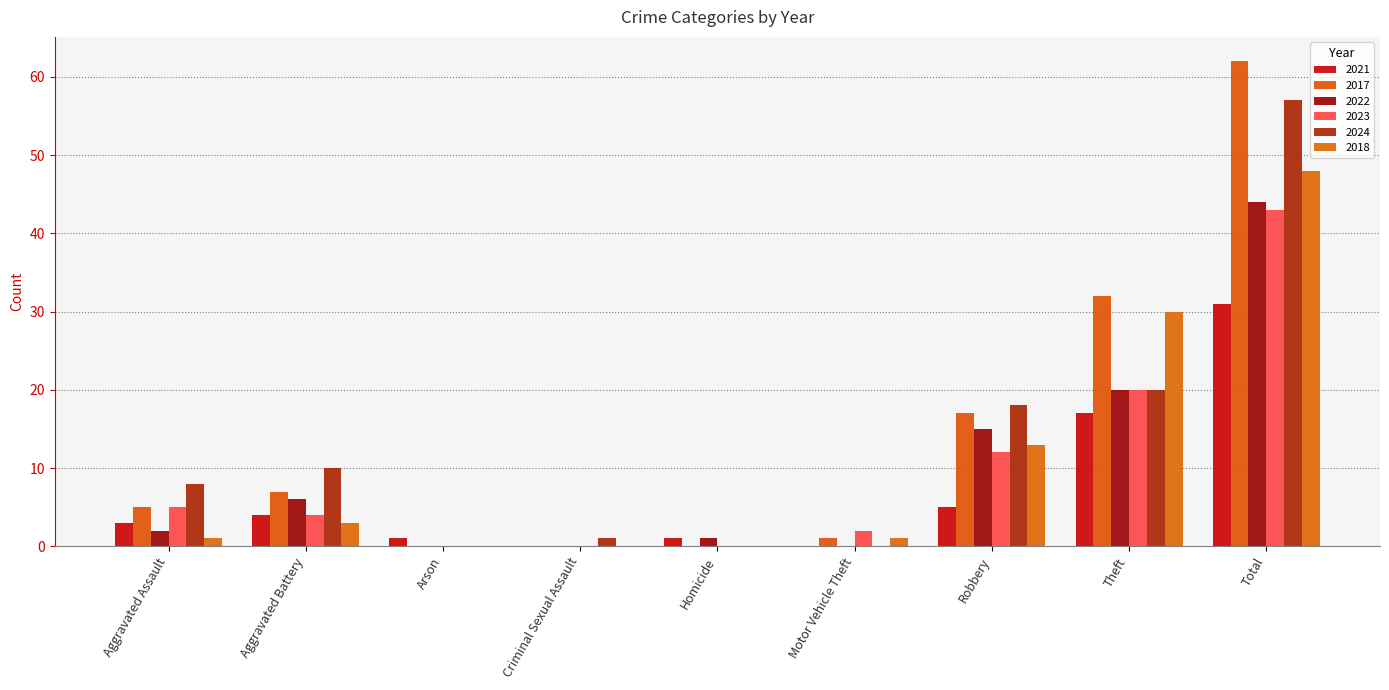

Is it true that 2024 equals 57 at Total?

True